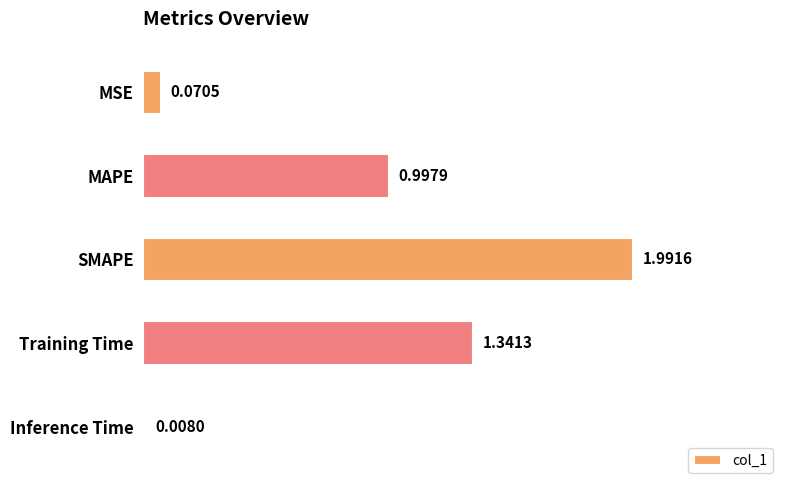

List the labels in order of value, smallest first.

Inference Time, MSE, MAPE, Training Time, SMAPE